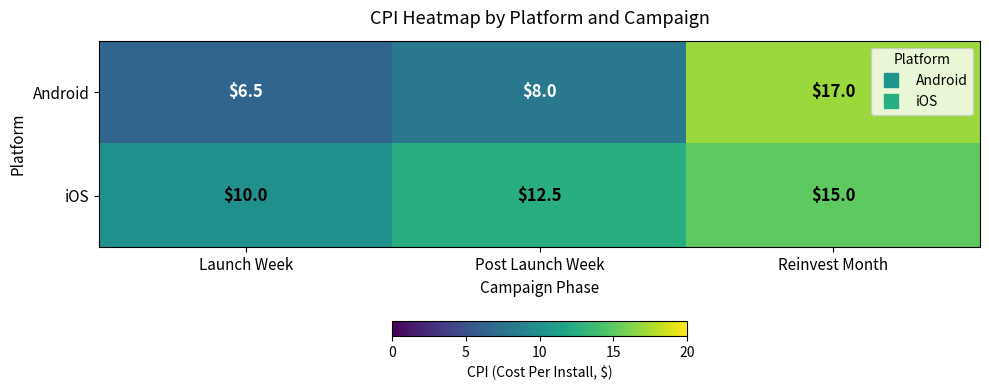

What is the maximum value shown in the chart?

17.0